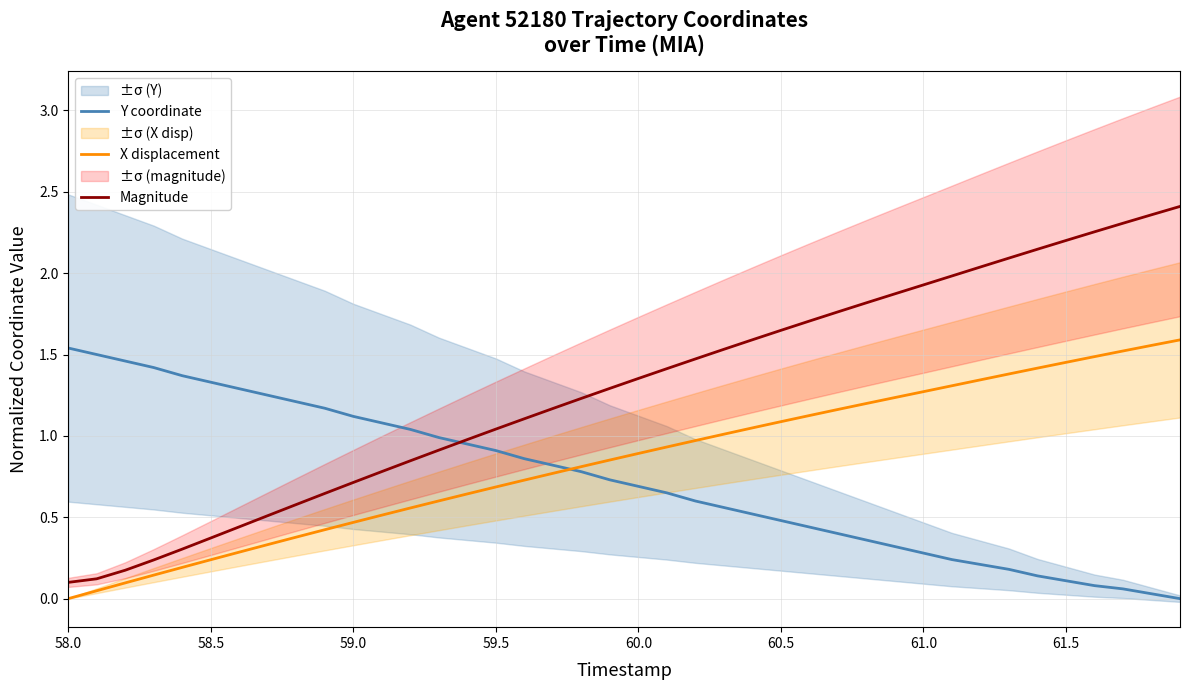

What is the value of the Y coordinate point at the 30th from the left?

0.3